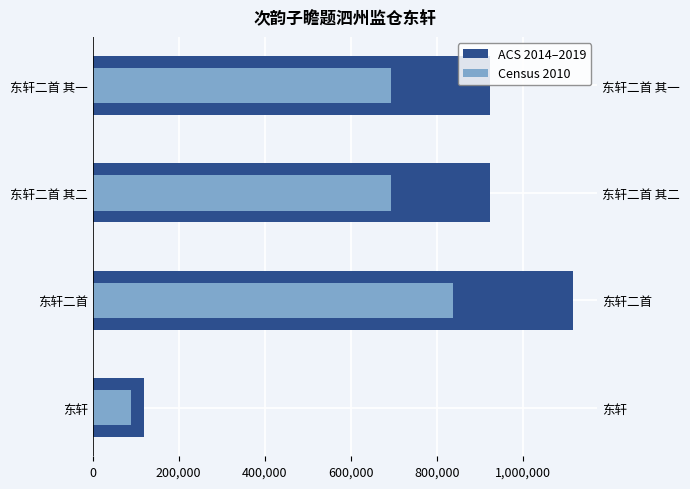

Which series has the largest range (max minus min)?

ACS 2014–2019